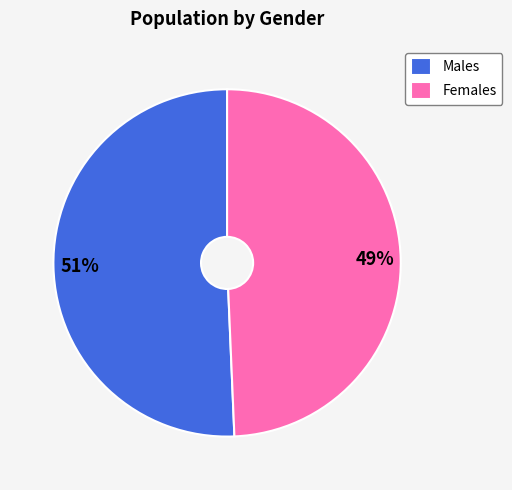

What is the ratio of the value at Females to the value at Males?

1.0